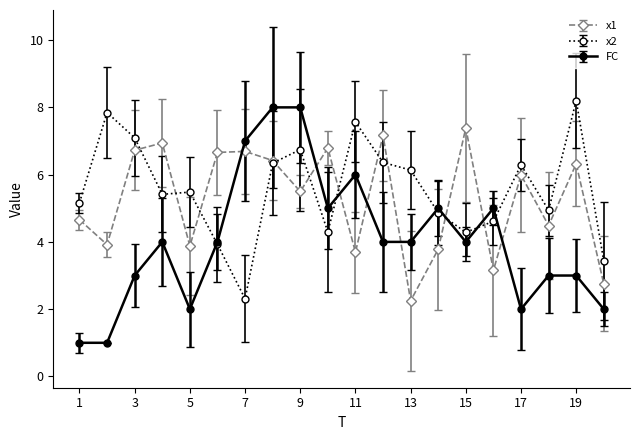

Which series has the largest total across all categories?

x2